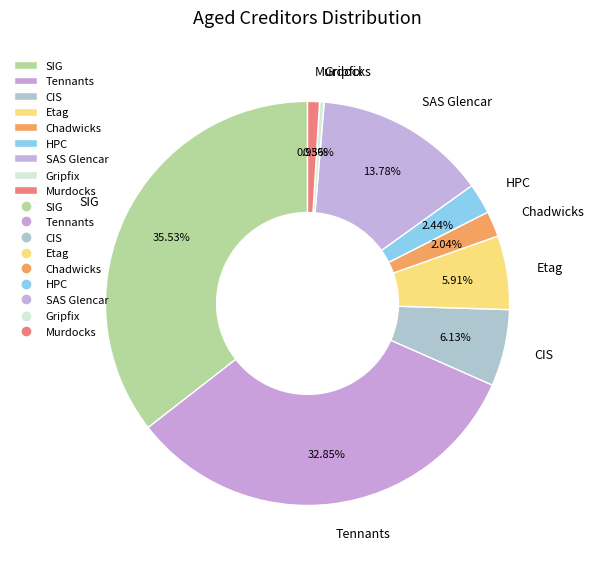

Do Etag and Gripfix together represent more than half of the pie?

No